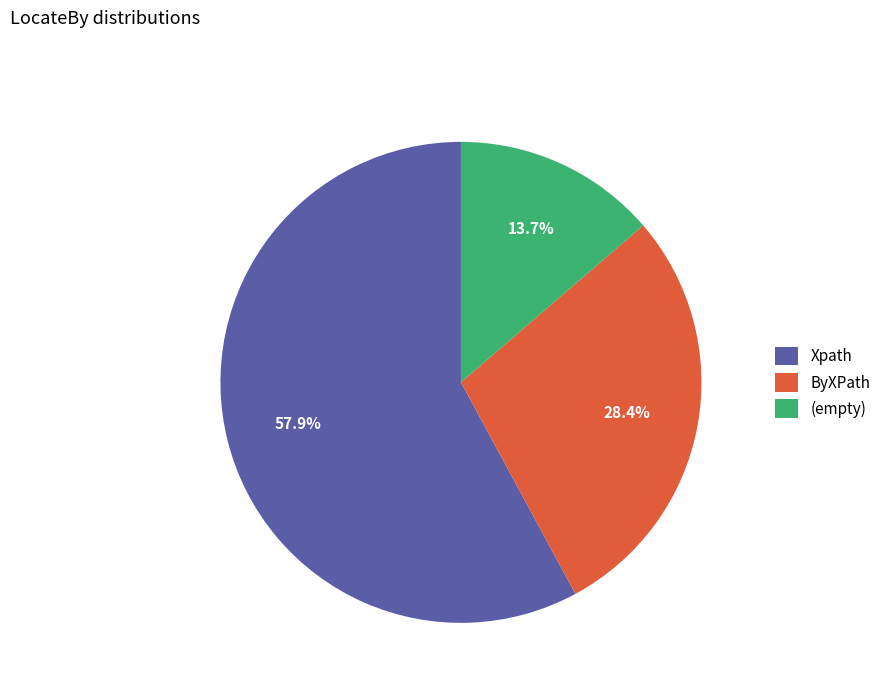

What percentage is the ByXPath slice, to the nearest percent?

28%